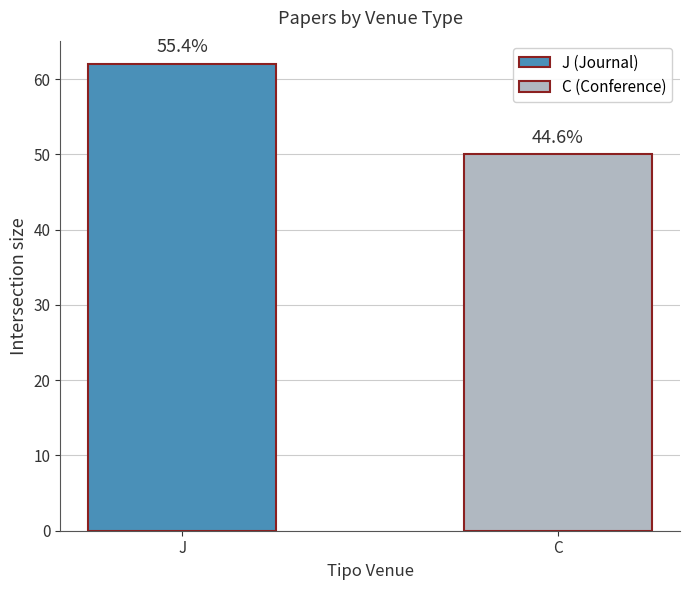

At which category does the chart reach its peak across all series?

J